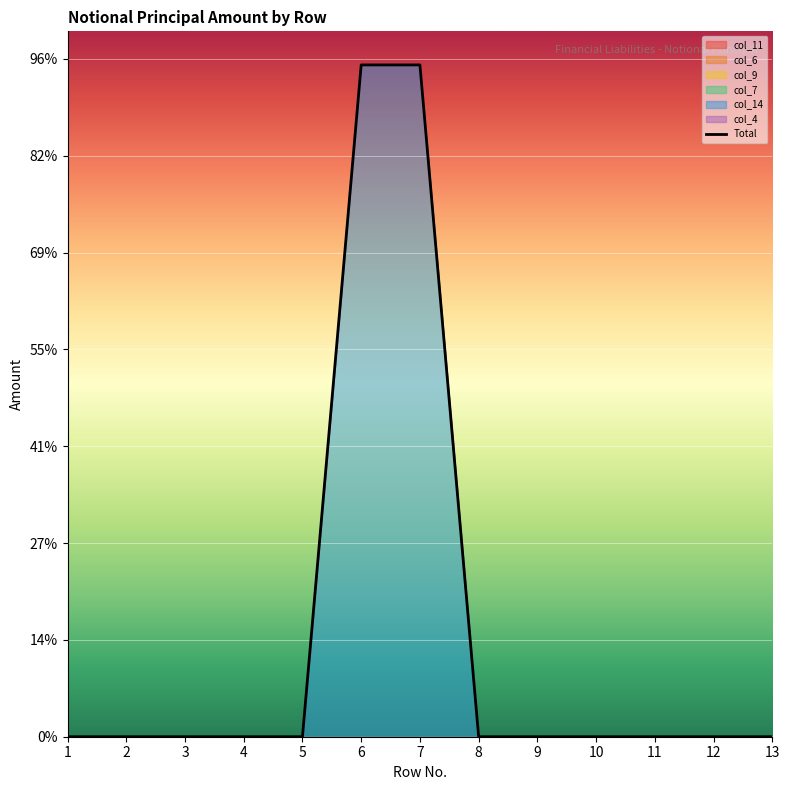

What is the average value?

21344618